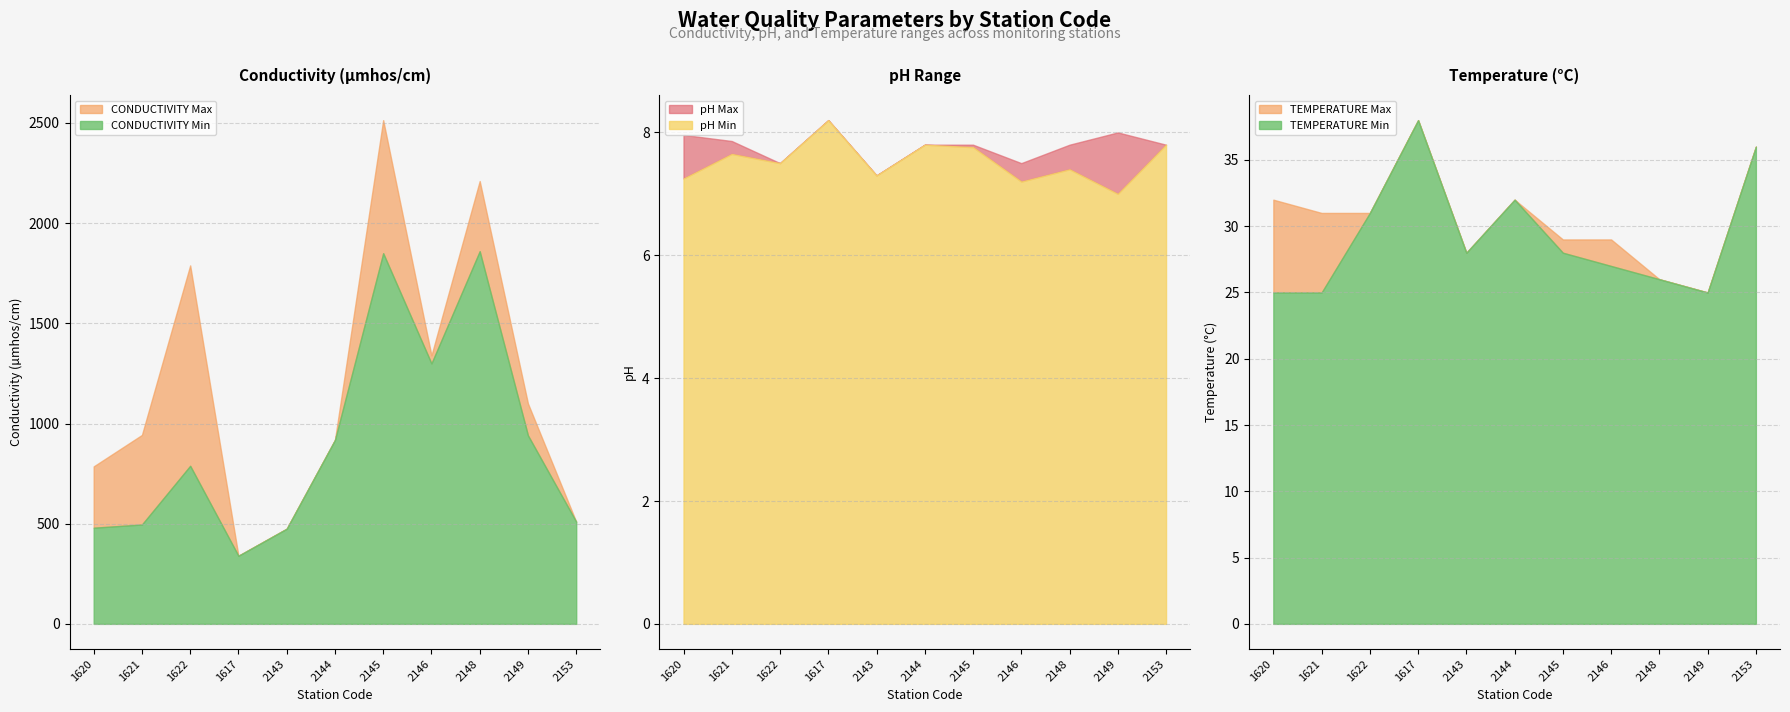

How many values in the CONDUCTIVITY Max series are below 943?

5